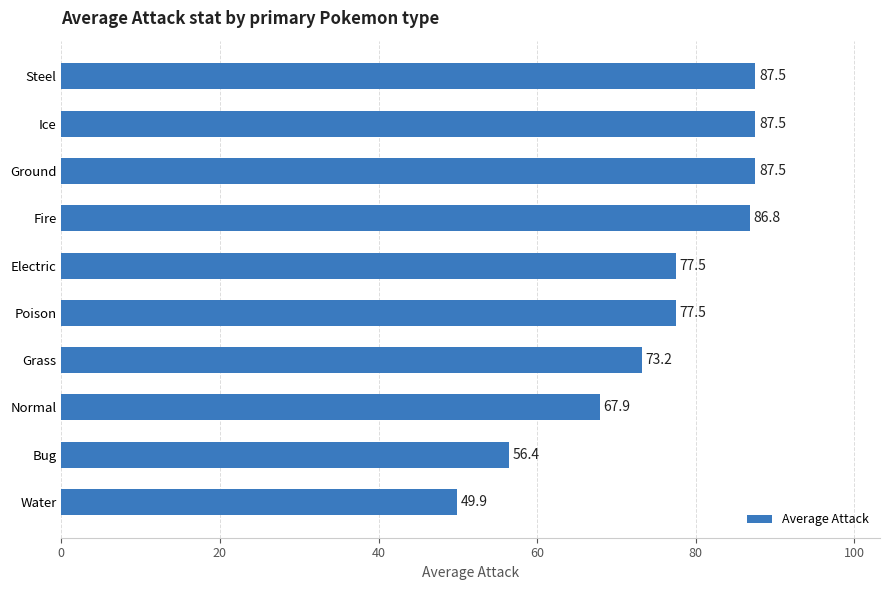

Are the bars grouped side by side (vs. stacked)?

No